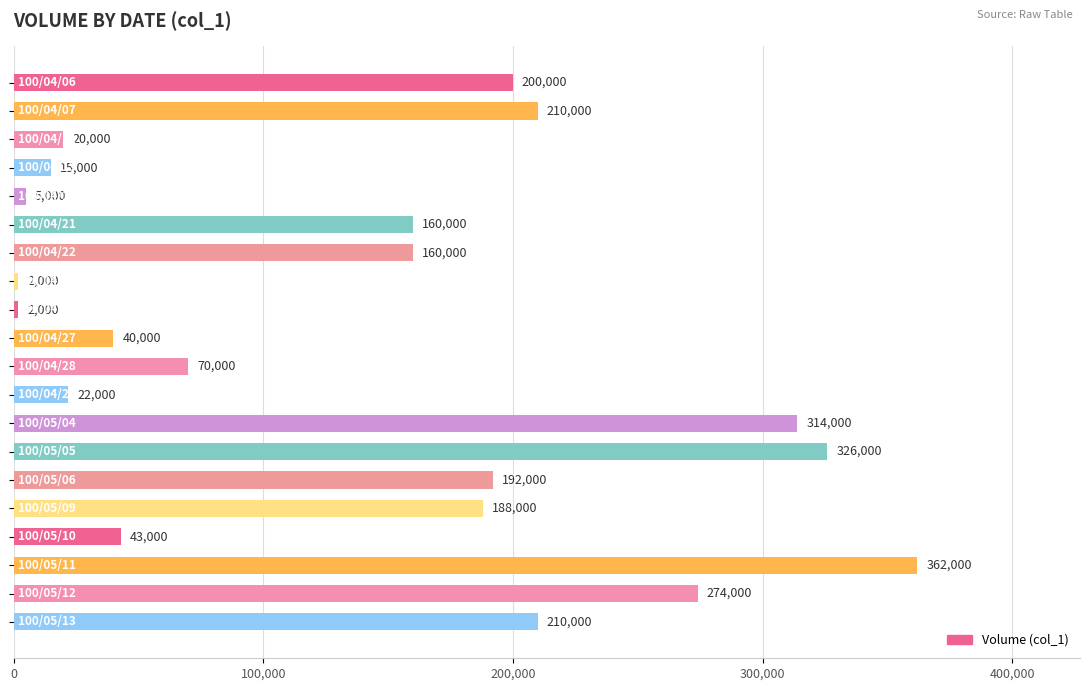

What is the difference between the maximum and minimum values?

360000